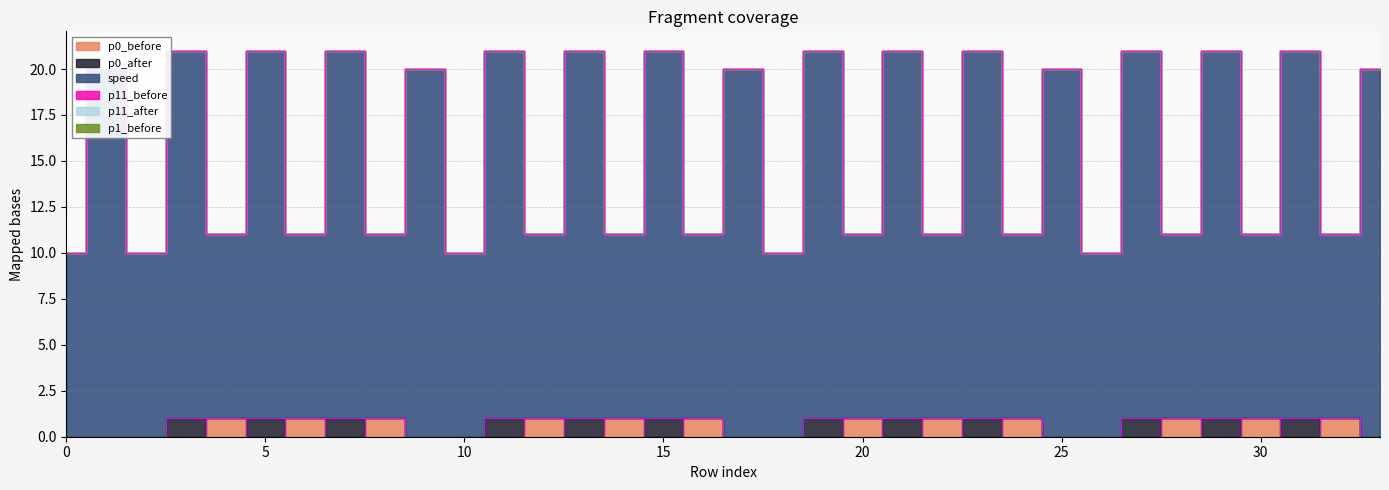

What is the difference between the maximum and minimum values in the p0_before series?

1